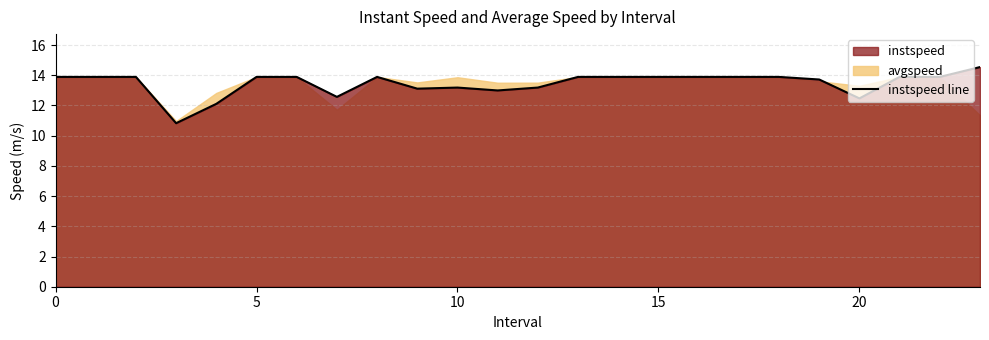

Is it true that the value at 10 is 8.0?

False